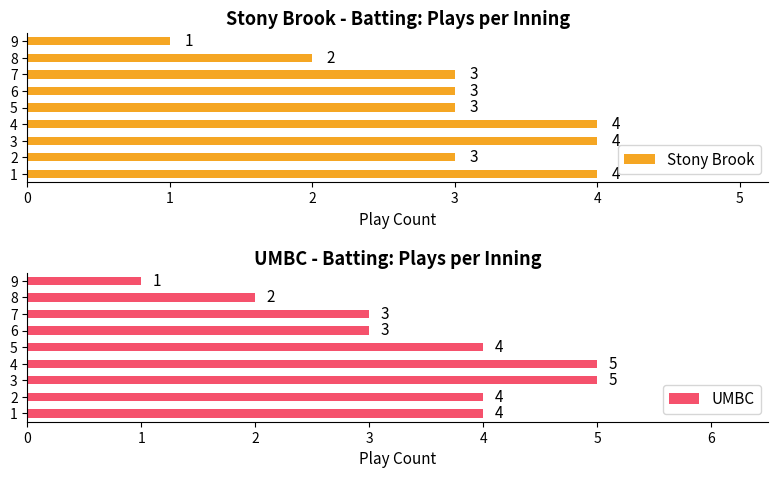

What value does the Stony Brook series have at 5?

3